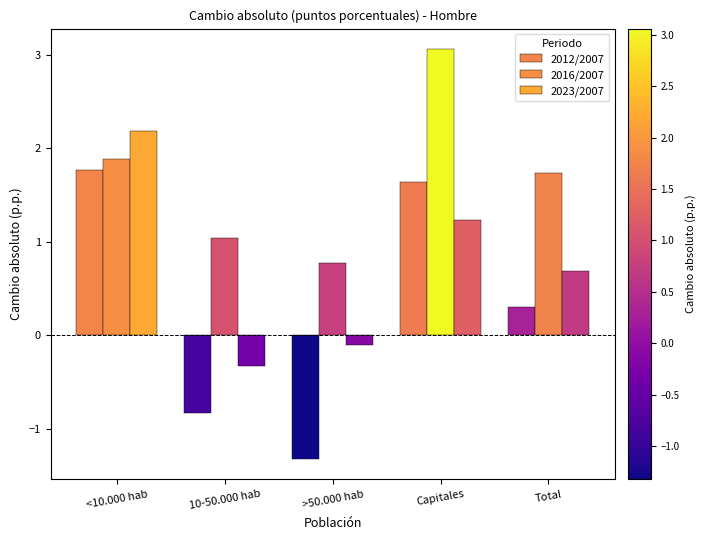

How many categories are shown in the chart?

5